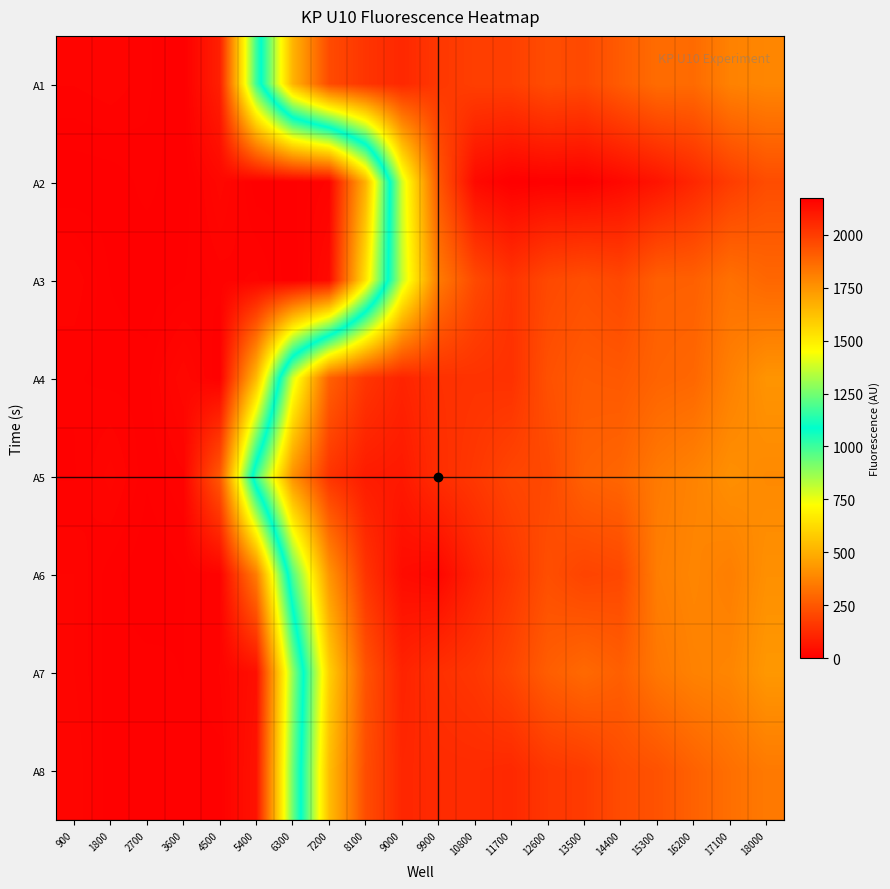

At how many categories does at least one series exceed 454?

15